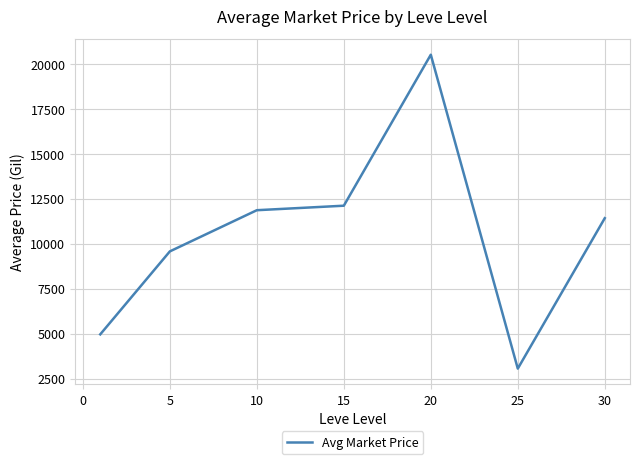

True or false: the data has more than 2 interior local peaks.

False